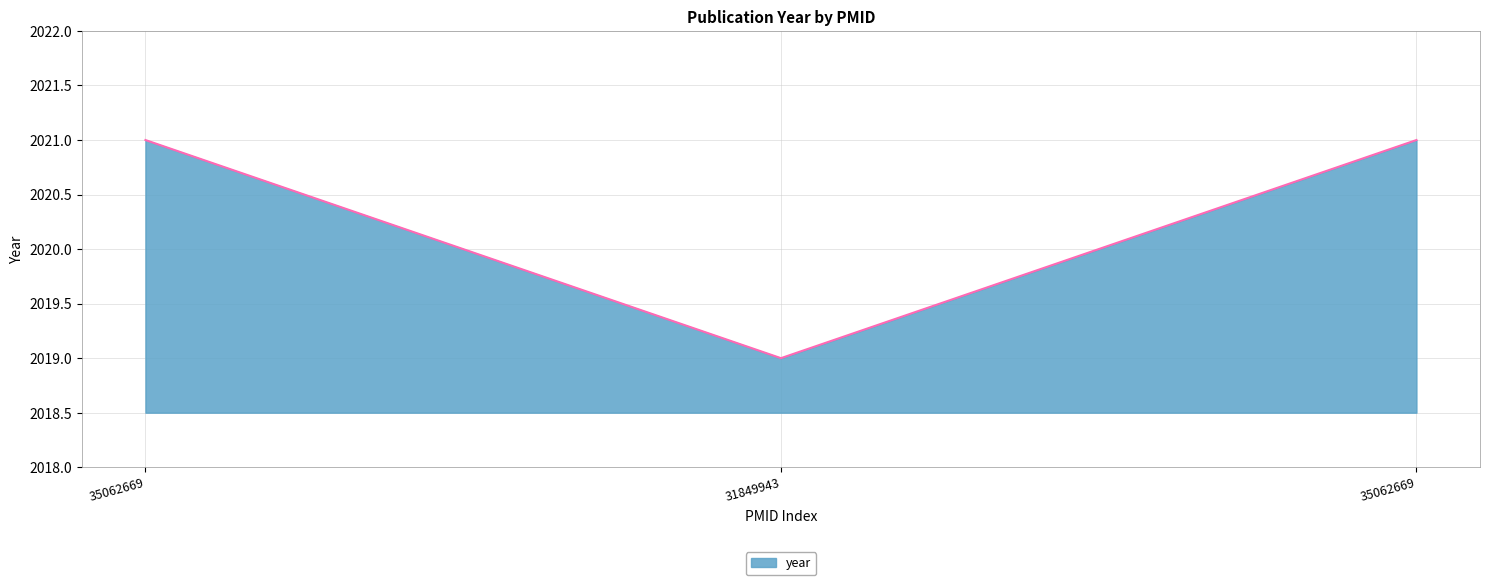

Reading left to right, what are all the values shown in this chart?

35062669=2021	31849943=2019	35062669=2021